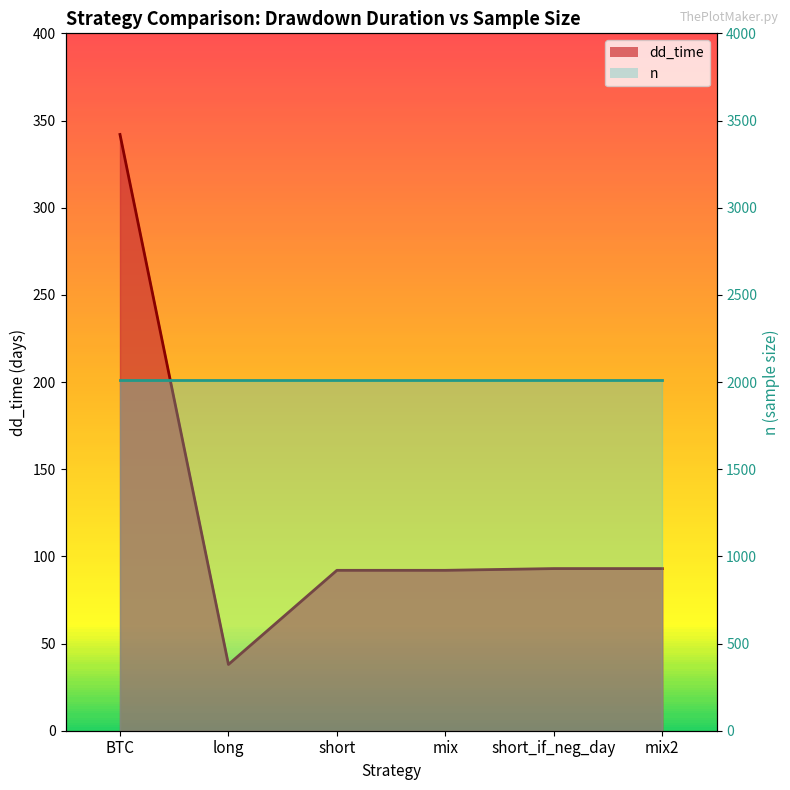

What is the change in value from BTC to short_if_neg_day?

-249